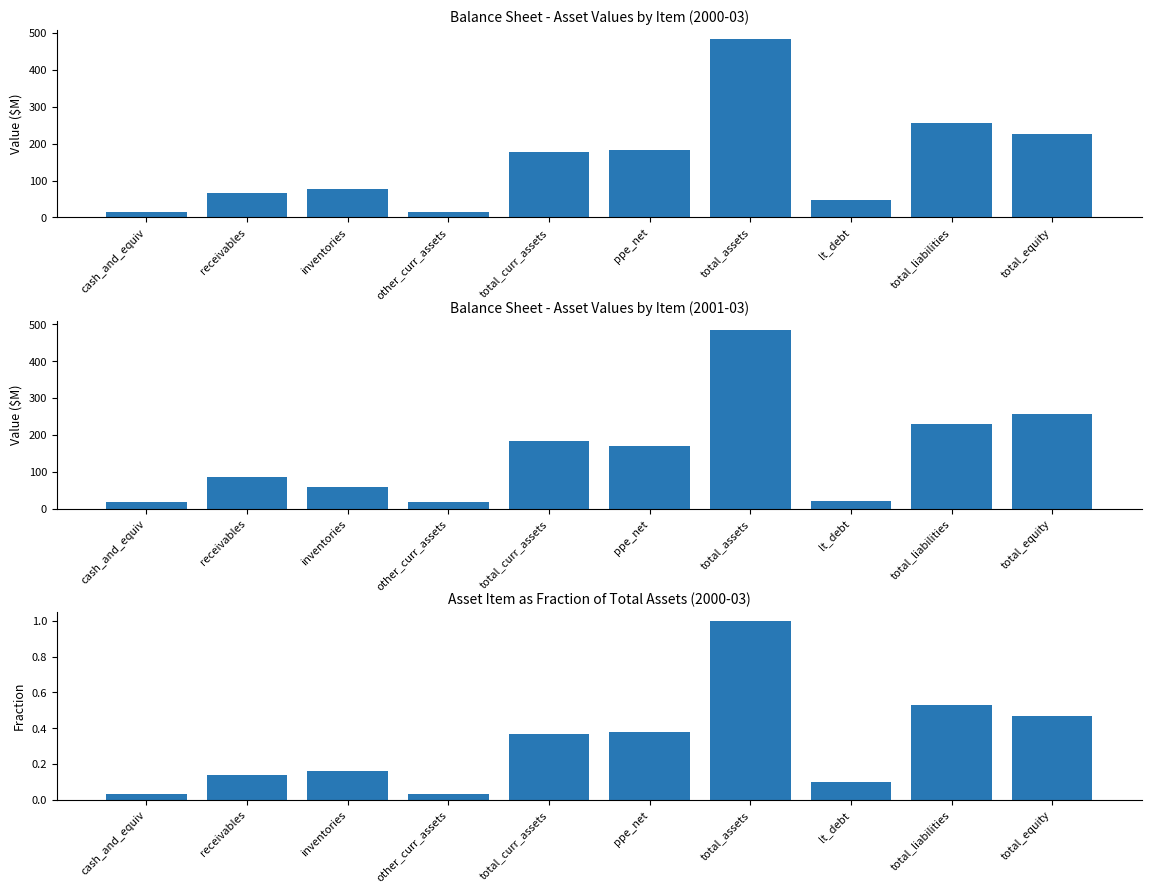

What is the change in value from other_curr_assets to total_liabilities?

+0.5